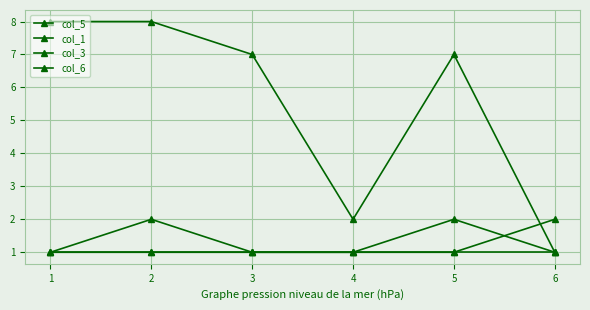

Does the chart have visible grid lines?

Yes